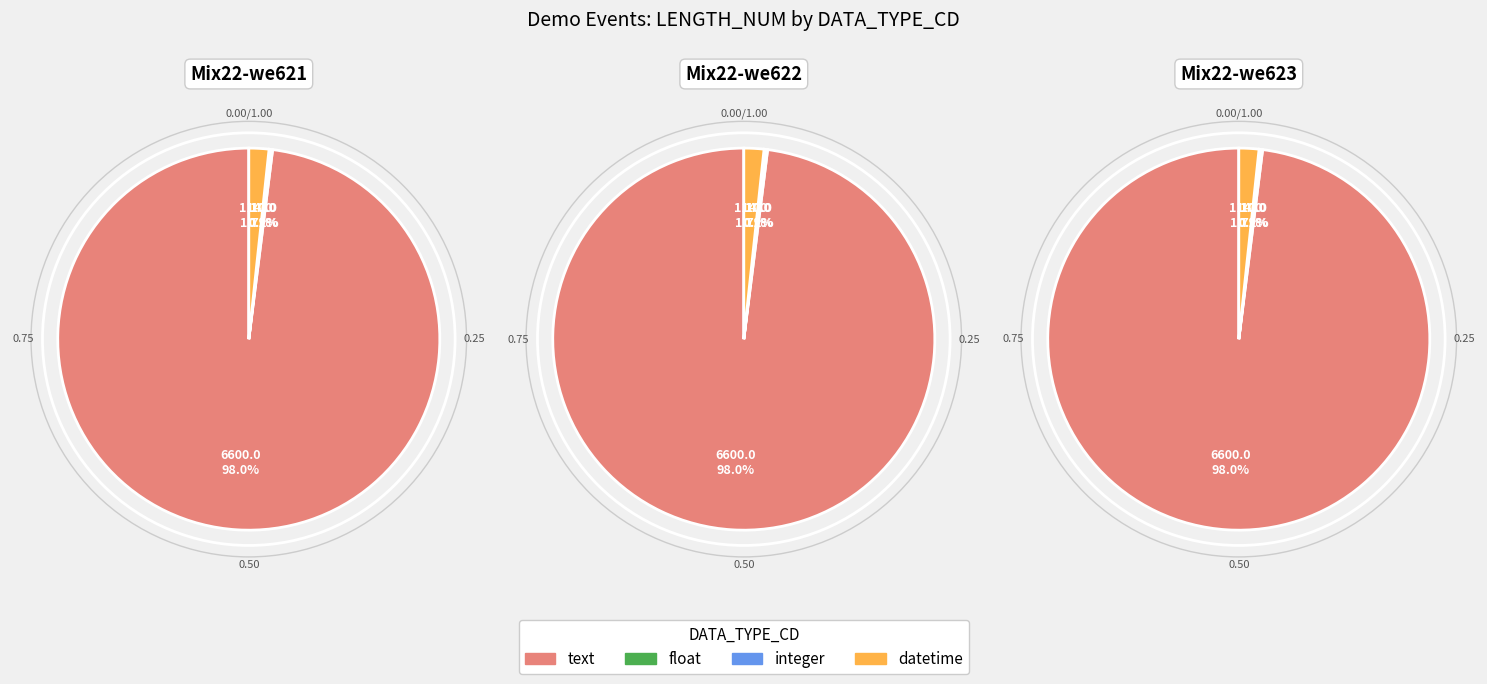

Which slice is the largest?

text